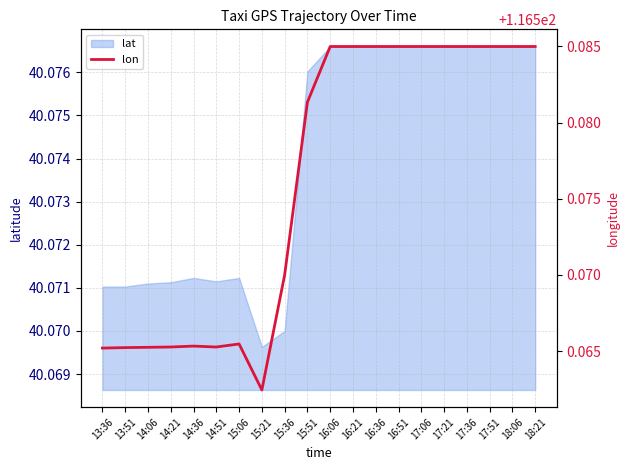

Which category has the highest value across all series?

16:06